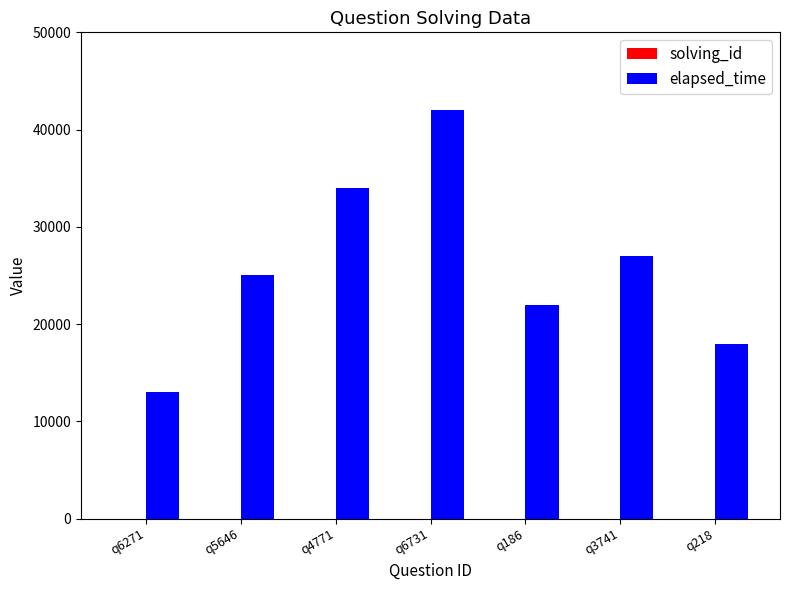

At which category is the sum across all series the highest?

q6731